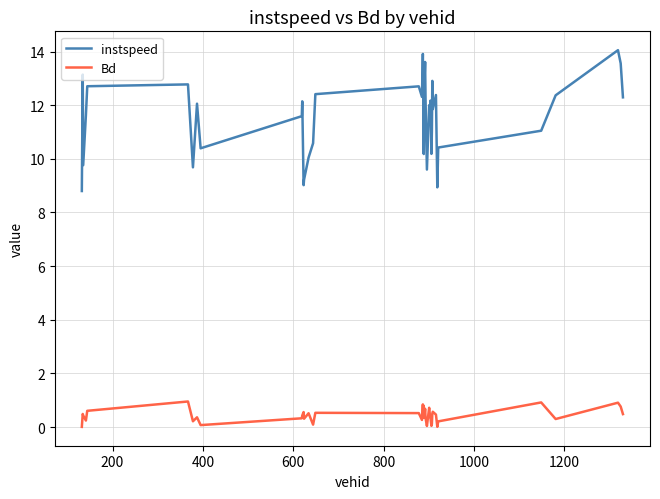

How many lines are shown in the chart?

2